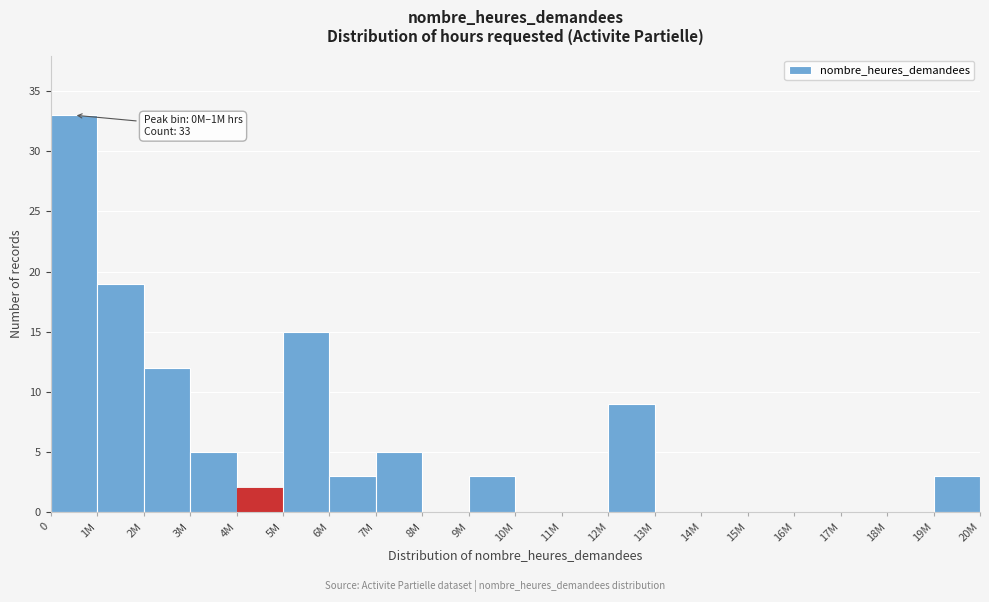

Reading left to right, list all the values displayed in this chart.

0=33	1M=19	2M=12	3M=5	4M=2	5M=15	6M=3	7M=5	8M=0	9M=3	10M=0	11M=0	12M=9	13M=0	14M=0	15M=0	16M=0	17M=0	18M=0	19M=3